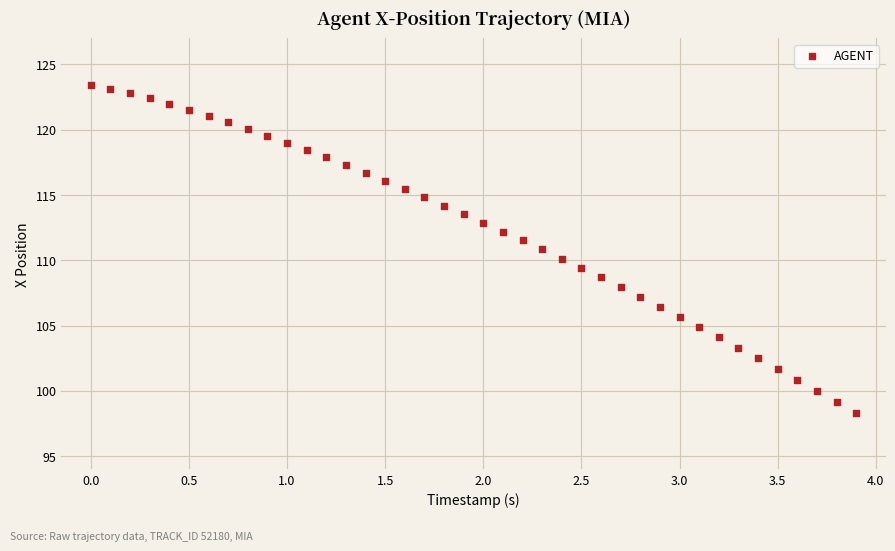

What is the range of X values (max minus min)?

3.9